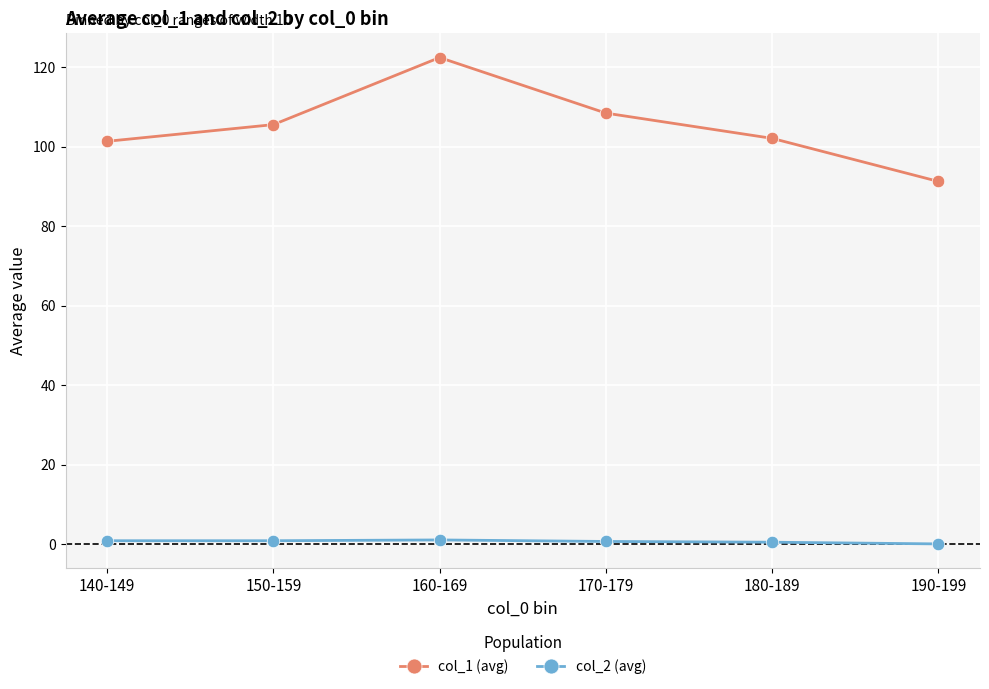

How many data points in col_1 (avg) are above 105?

3